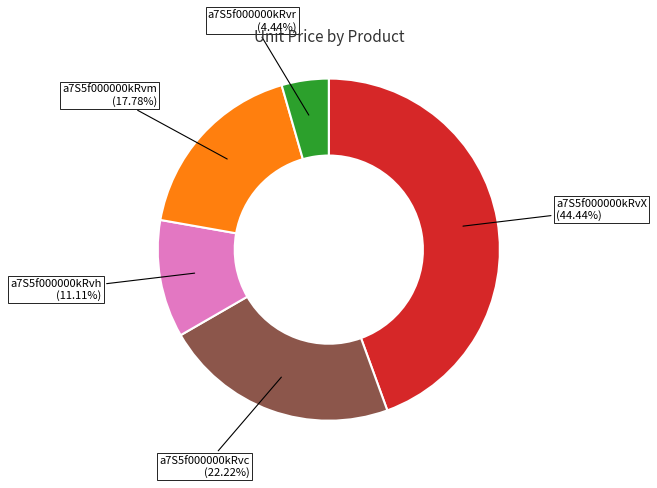

Is there a majority slice in this chart?

No